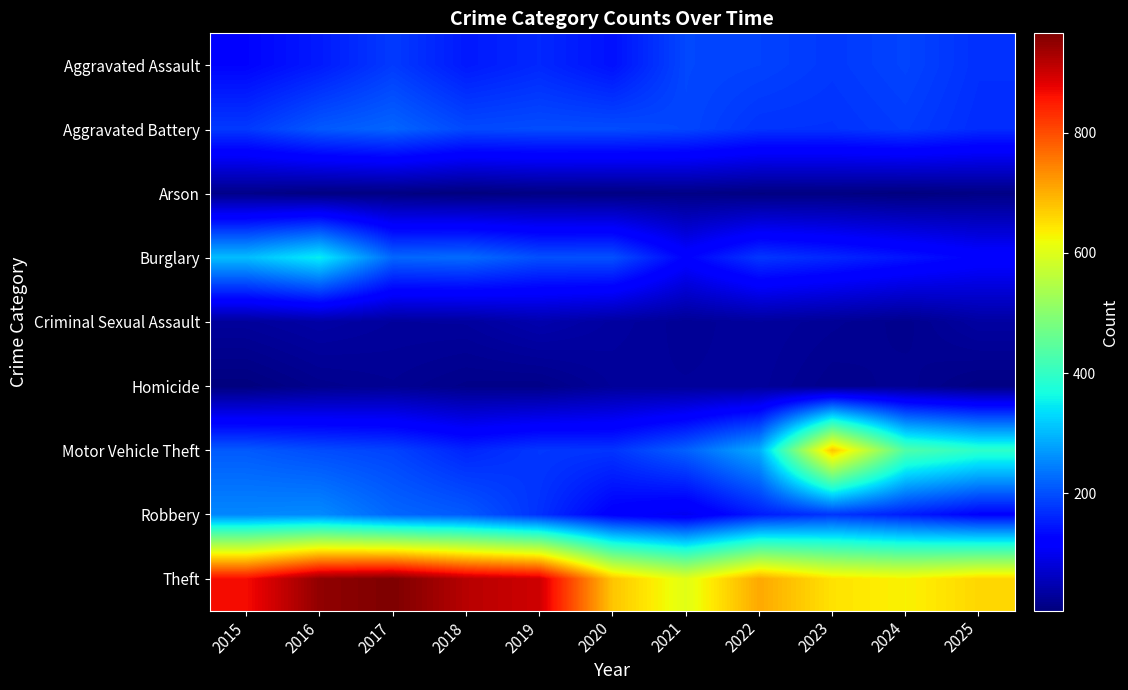

Rank the series at 2019 from highest to lowest value.

Theft, Burglary, Aggravated Battery, Motor Vehicle Theft, Robbery, Aggravated Assault, Criminal Sexual Assault, Homicide, Arson